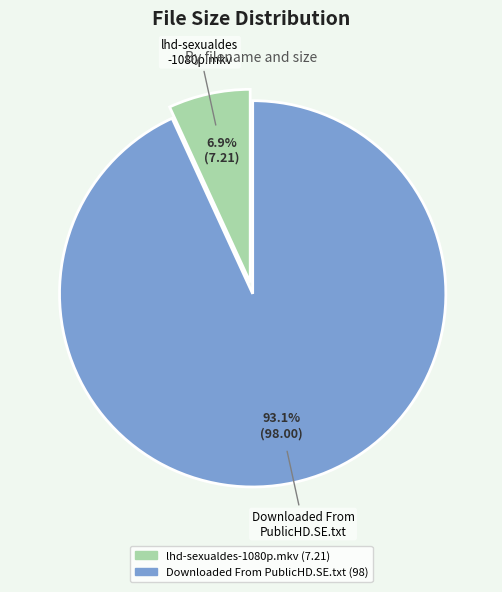

To the nearest percent, what is the difference between the lhd-sexualdes-1080p.mkv and Downloaded From PublicHD.SE.txt slice percentages?

86%